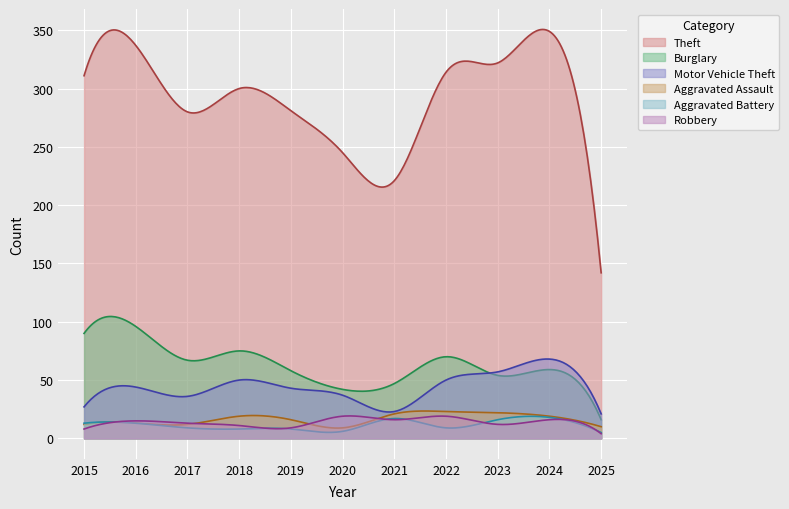

Reading left to right, what are all the values shown in this chart?

Theft: 311	337	280	300	281	245	221	314	322	349	142
Burglary: 90	96	67	75	58	42	47	70	54	59	16
Motor Vehicle Theft: 27	44	36	50	43	37	23	50	57	68	21
Aggravated Assault: 12	13	12	19	16	9	21	23	22	19	10
Aggravated Battery: 13	13	9	8	8	6	17	9	16	18	5
Robbery: 8	15	13	11	9	19	16	19	12	16	4